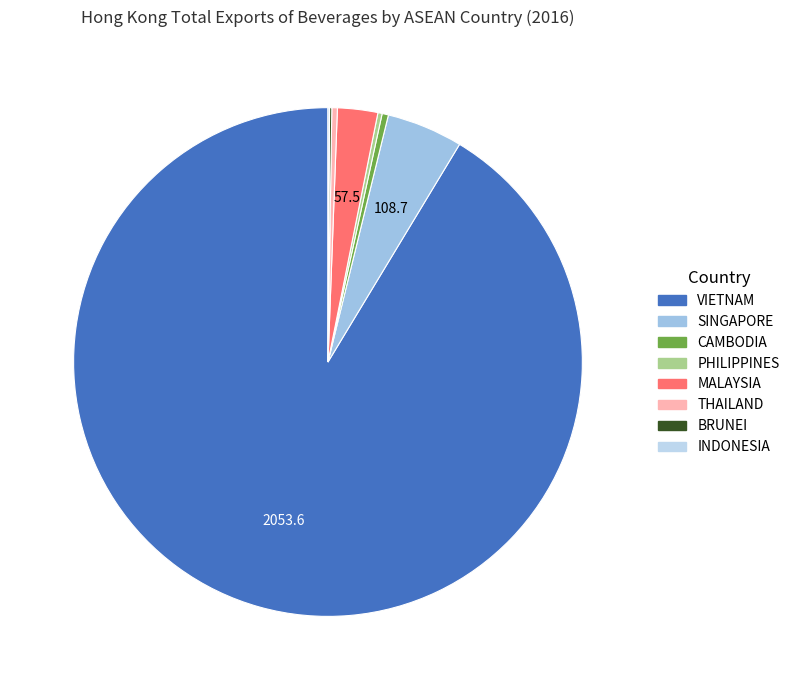

How many slices are in this pie chart?

8